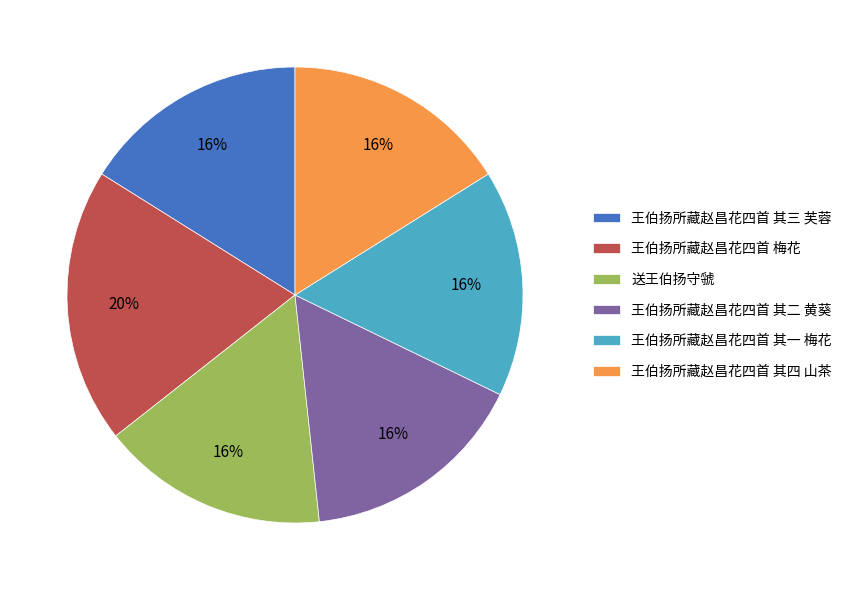

Combined, do 王伯扬所藏赵昌花四首 梅花 and 王伯扬所藏赵昌花四首 其二 黄葵 account for over 50%?

No